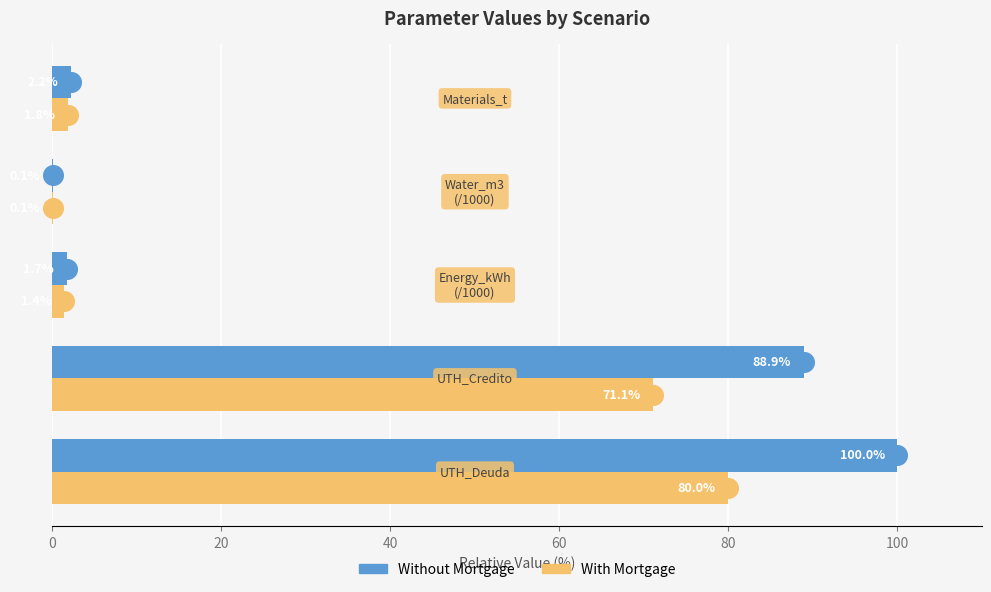

What are all the series names shown in the legend?

Without Mortgage, With Mortgage